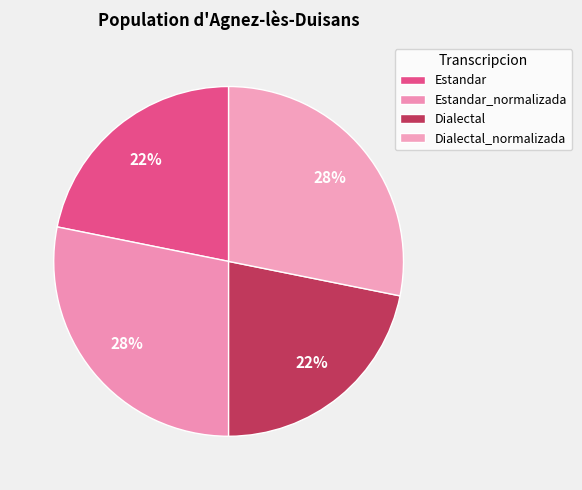

How many slices are in this pie chart?

4